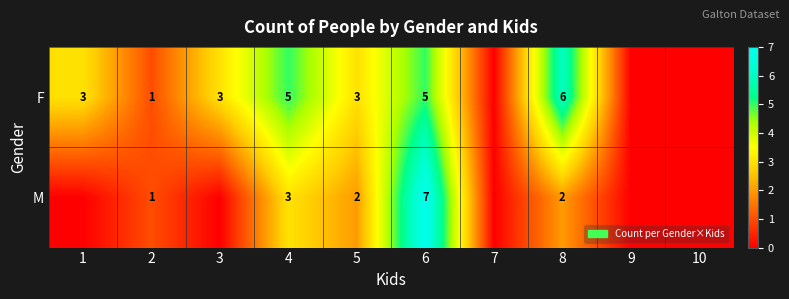

What is the total value across all series at 4?

8